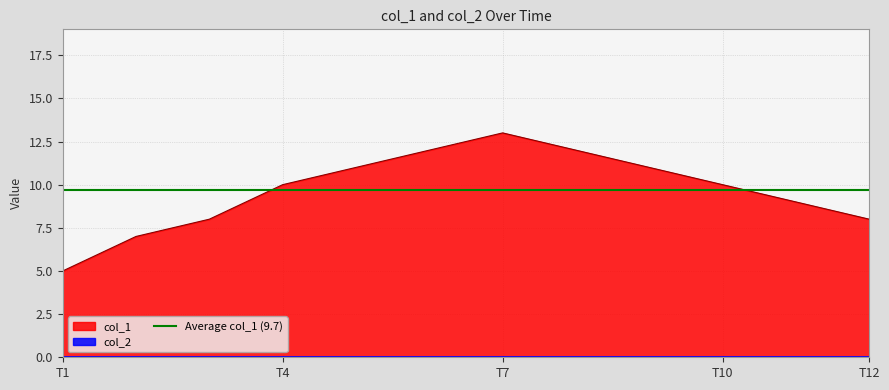

At which label does col_1 reach its minimum?

T1